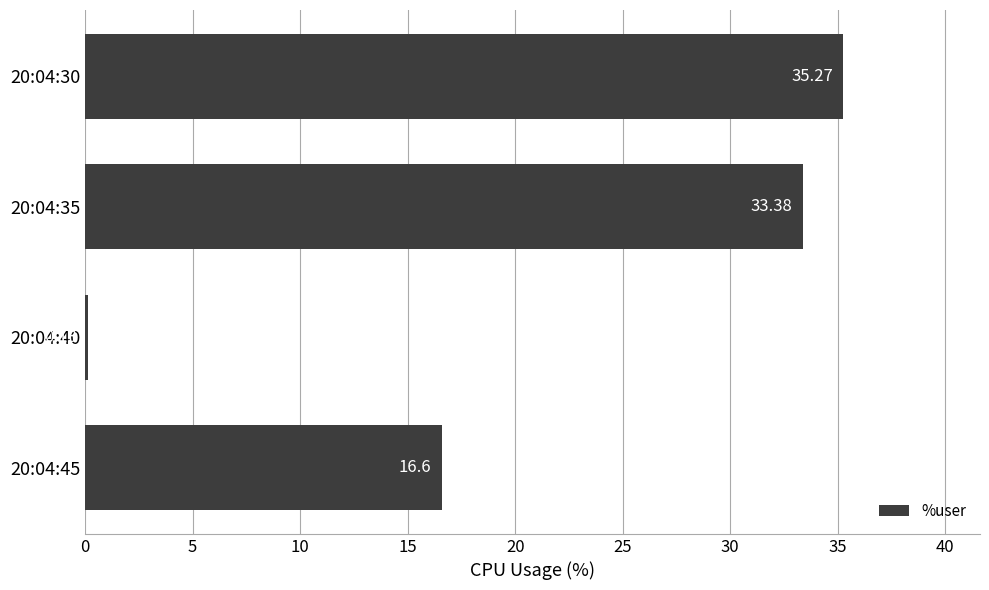

Between 20:04:30 and 20:04:45, which is larger?

20:04:30